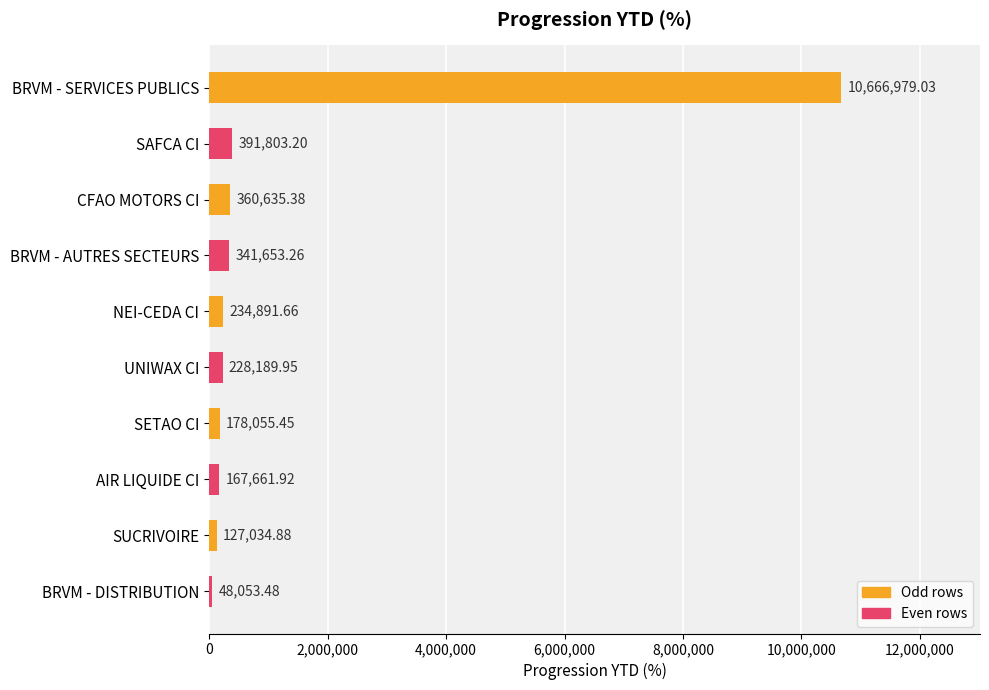

What is the average value?

1274495.8